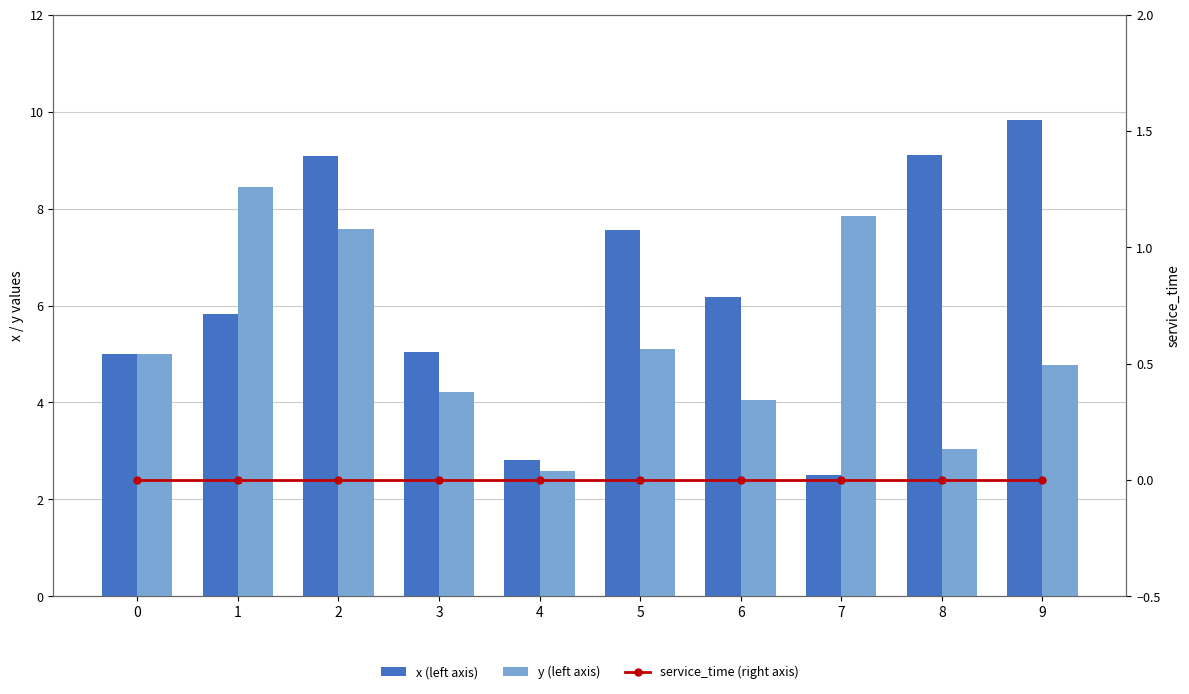

Rank the series by their maximum value, from lowest to highest.

service_time (right axis), y (left axis), x (left axis)